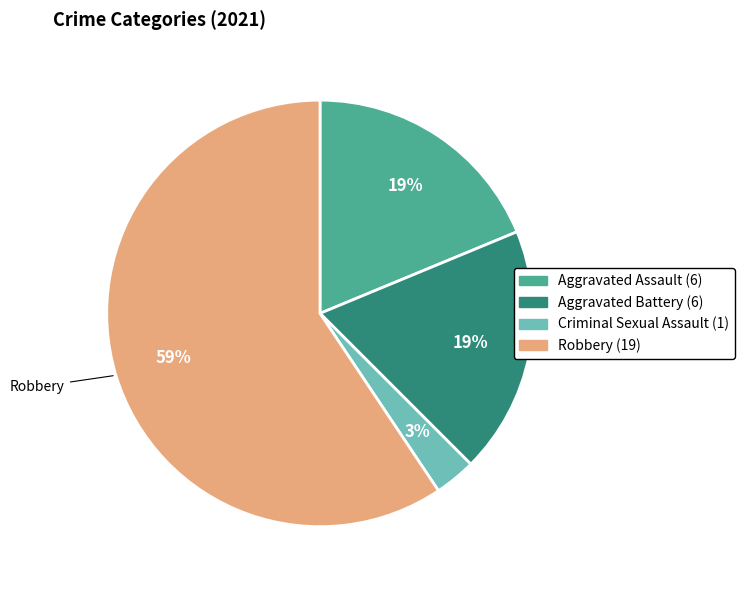

Is there any slice that represents more than half of the pie?

Yes